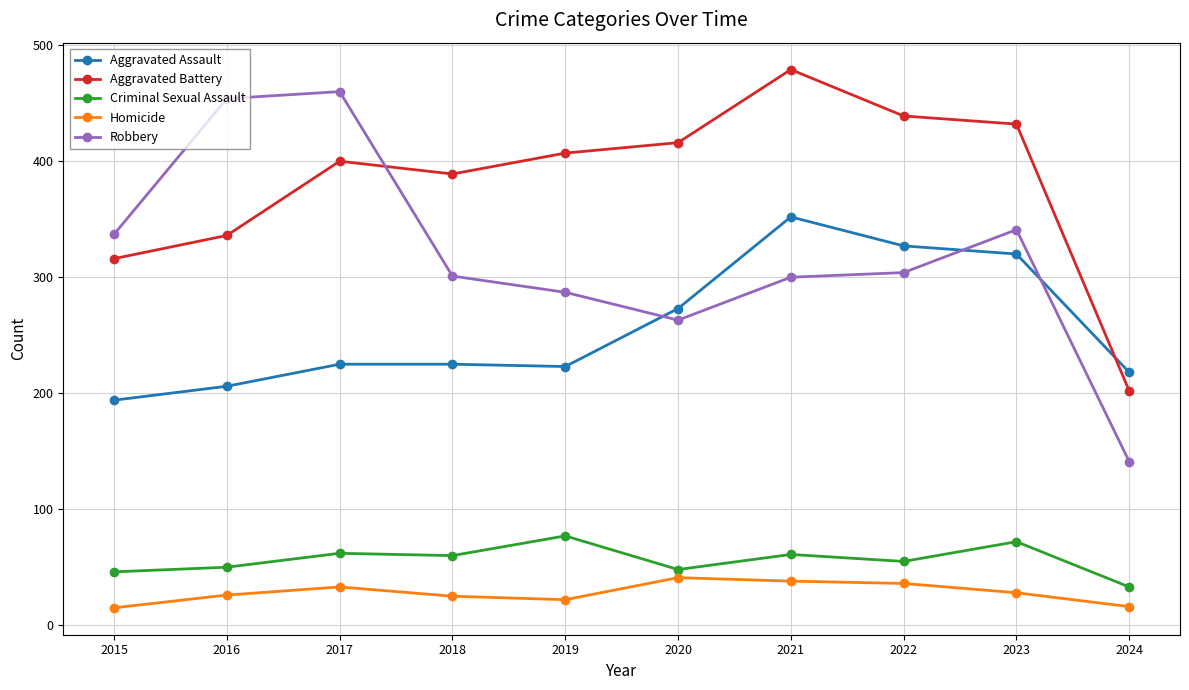

What are all the series names shown in the legend?

Aggravated Assault, Aggravated Battery, Criminal Sexual Assault, Homicide, Robbery